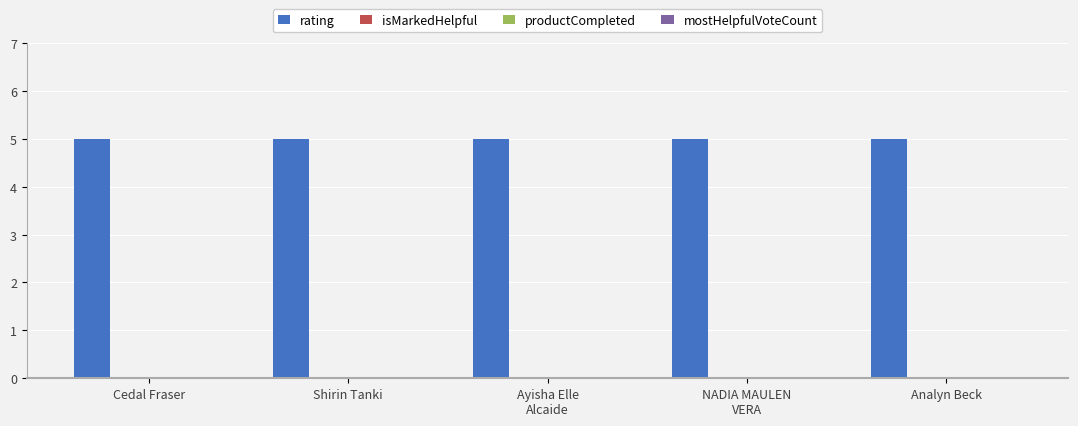

What is the spread (max minus min) of values at NADIA MAULEN
VERA?

5